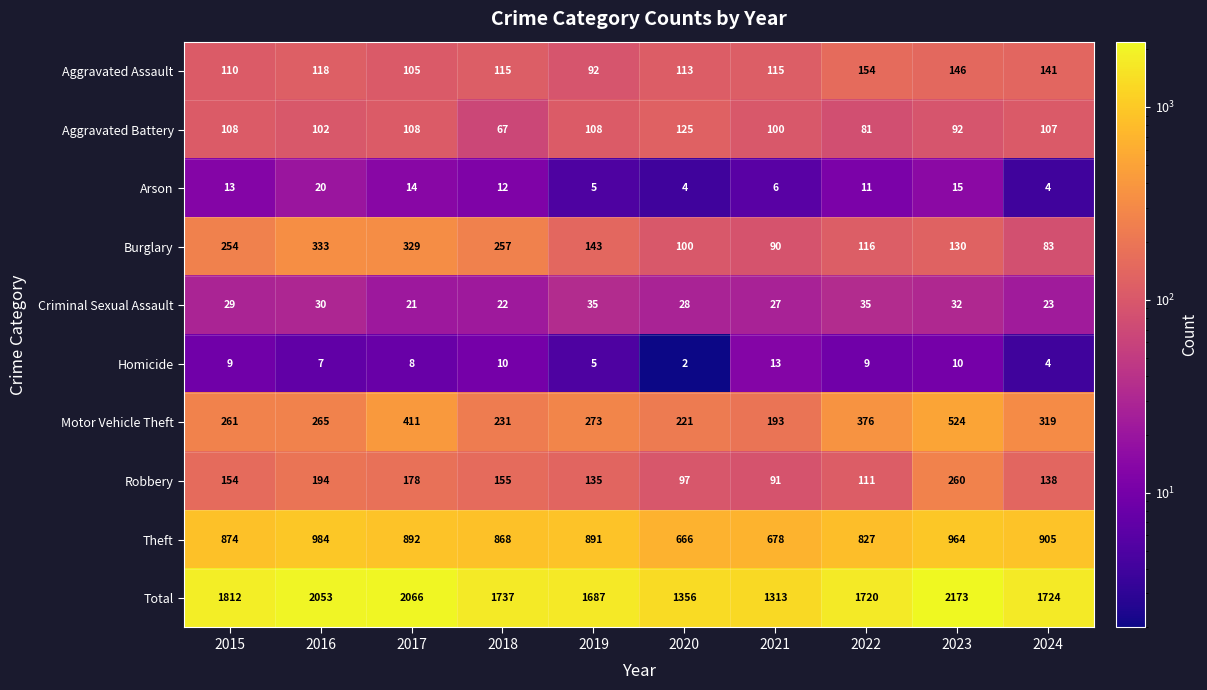

True or false: Theft has a value of 964 at 2023.

True